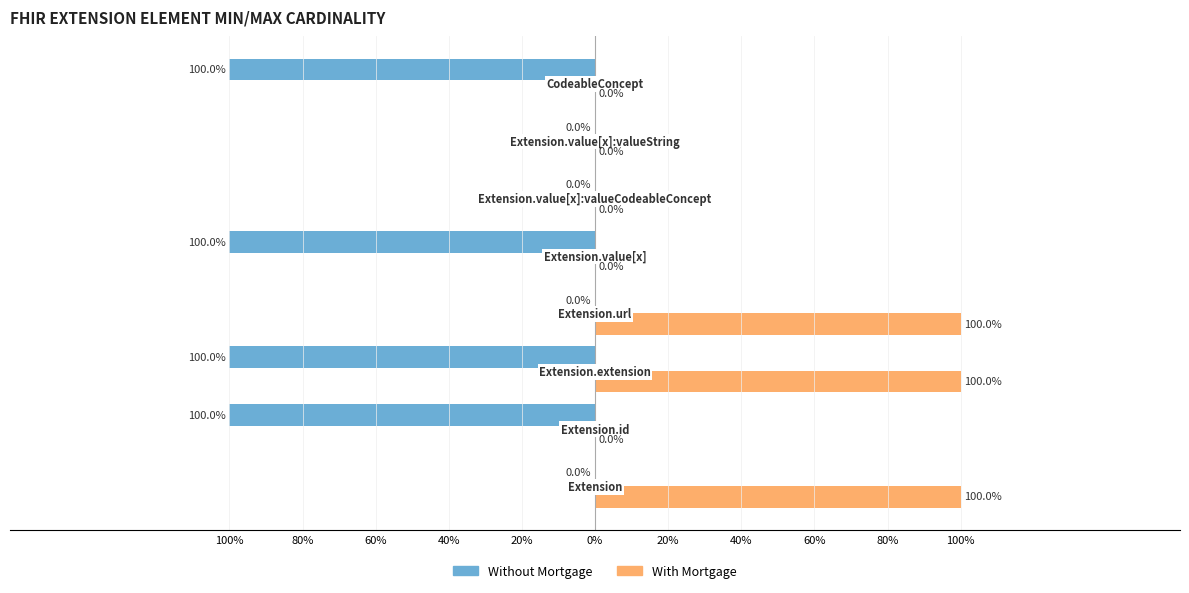

What are all the series names shown in the legend?

Without Mortgage, With Mortgage